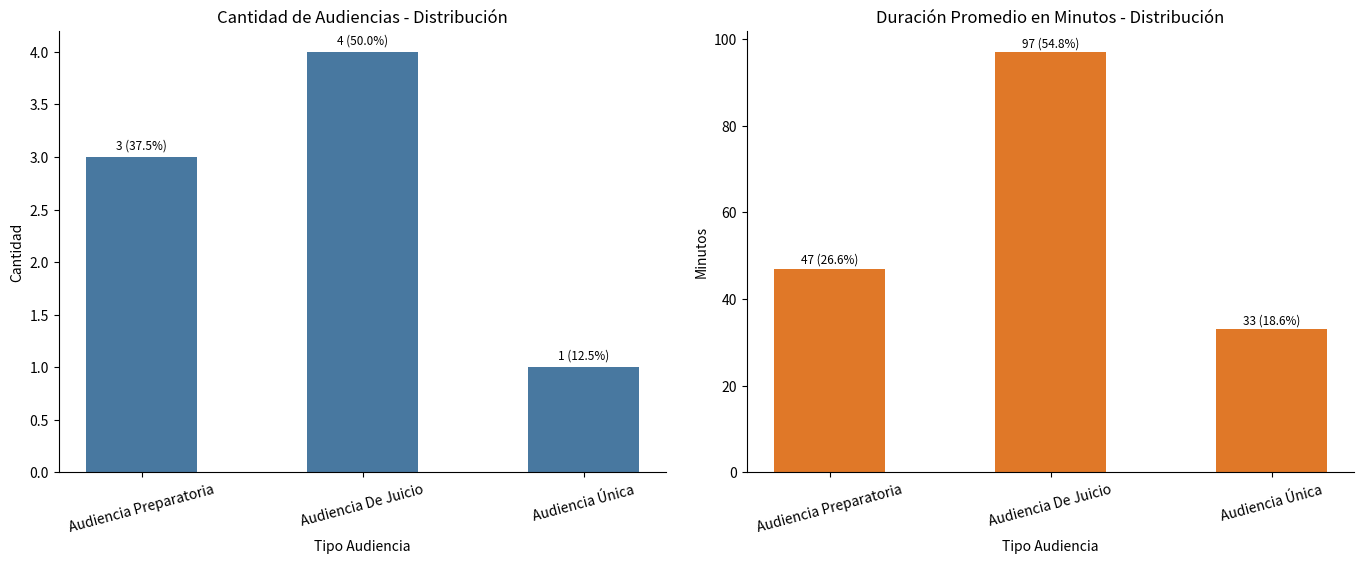

Is it true that Cantidad de Audiencias equals 3 at Audiencia Preparatoria?

True